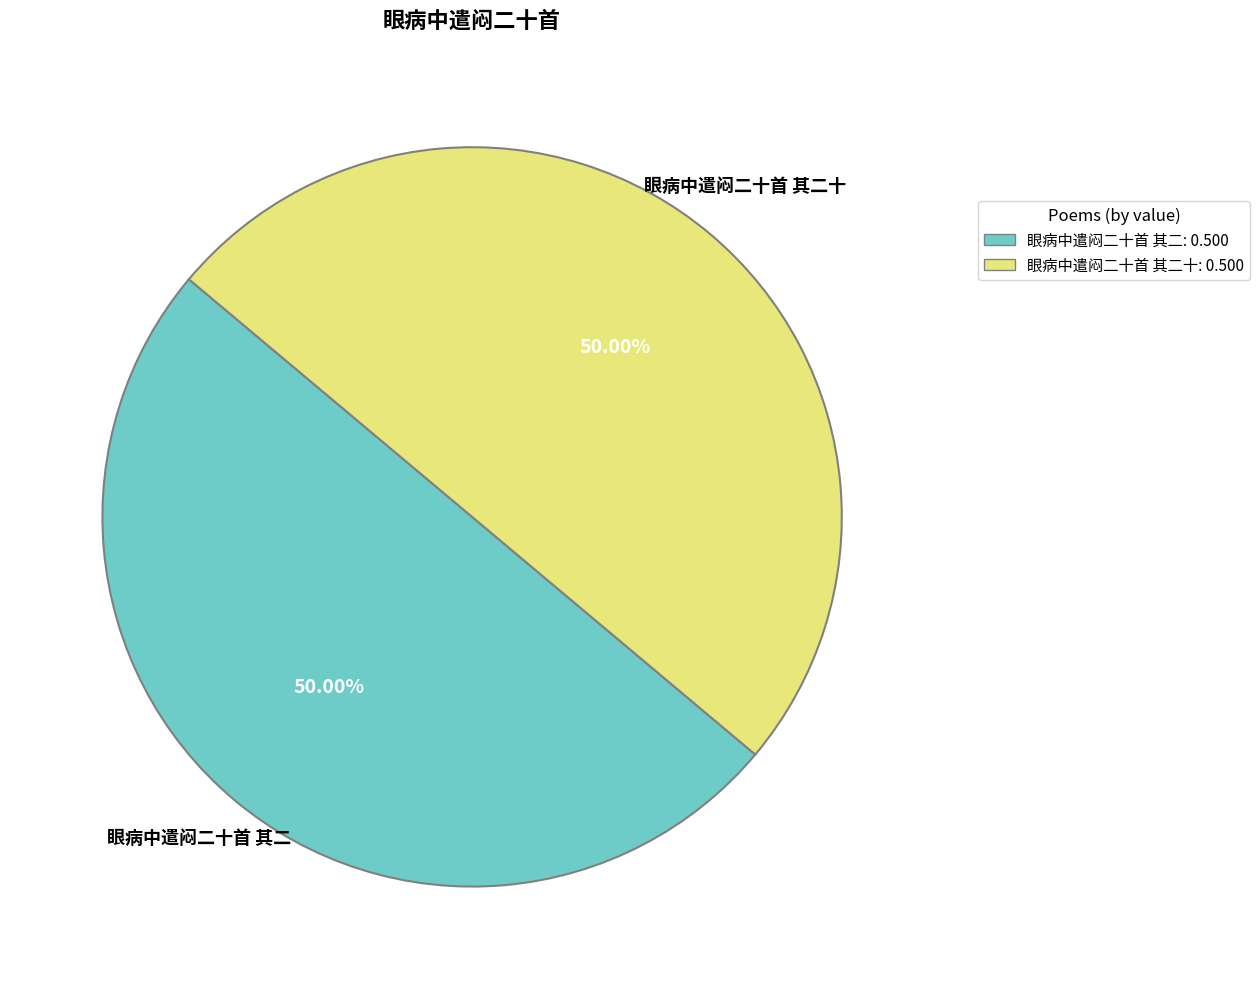

To the nearest percent, what portion does 眼病中遣闷二十首 其二十 represent?

50%